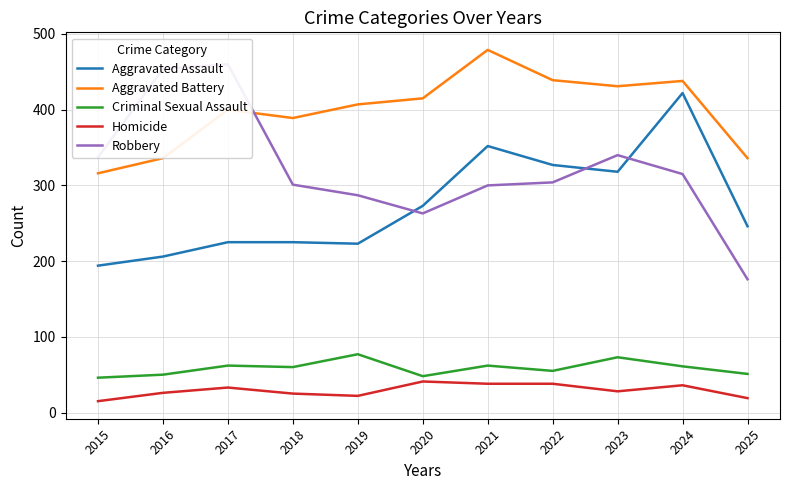

How many lines are shown in the chart?

5